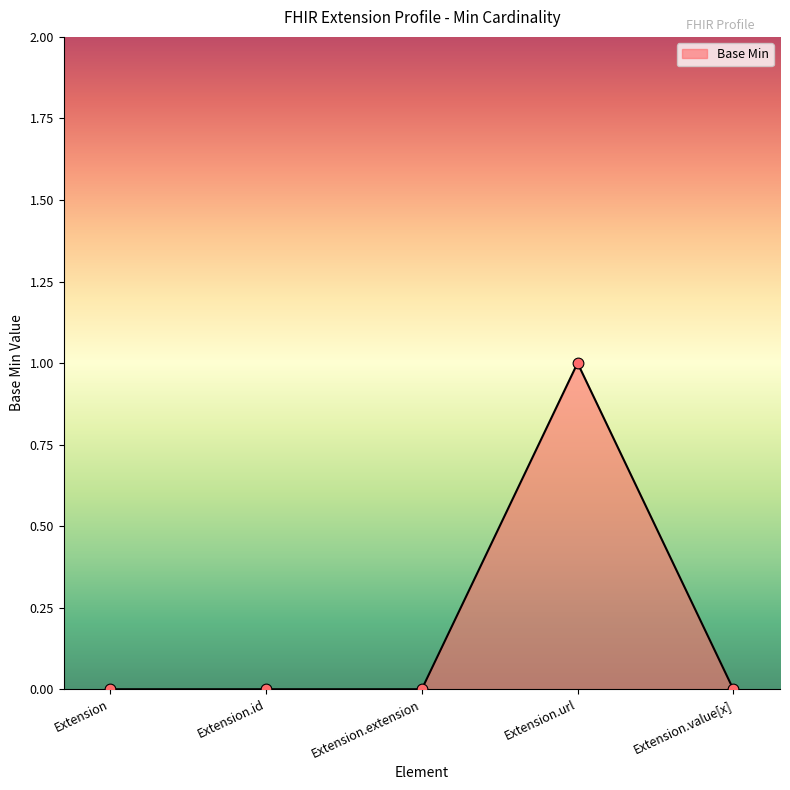

Between Extension.value[x] and Extension.url, which is larger?

Extension.url